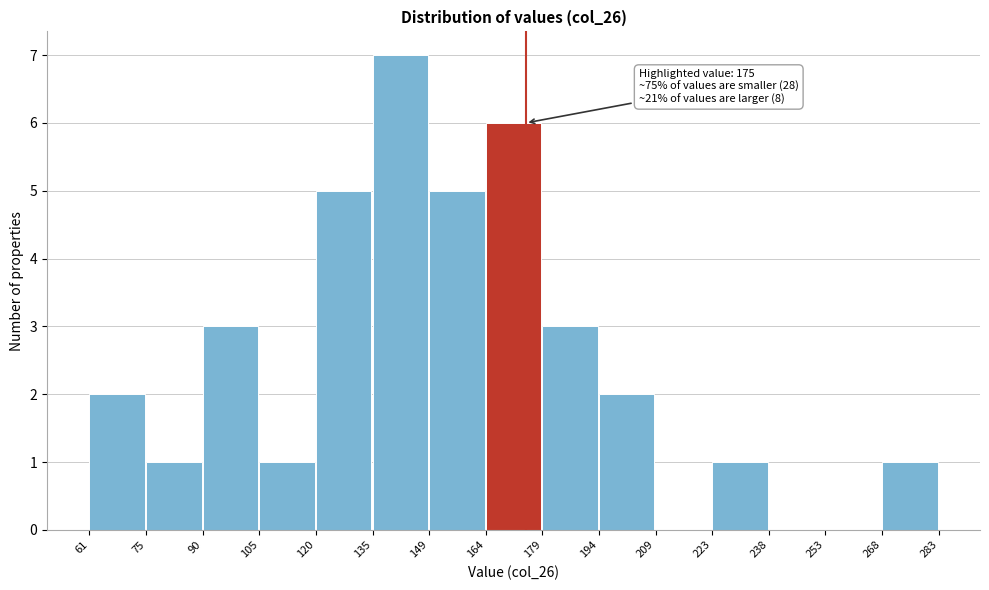

Which range on the x-axis has the tallest bar?

135 to 149